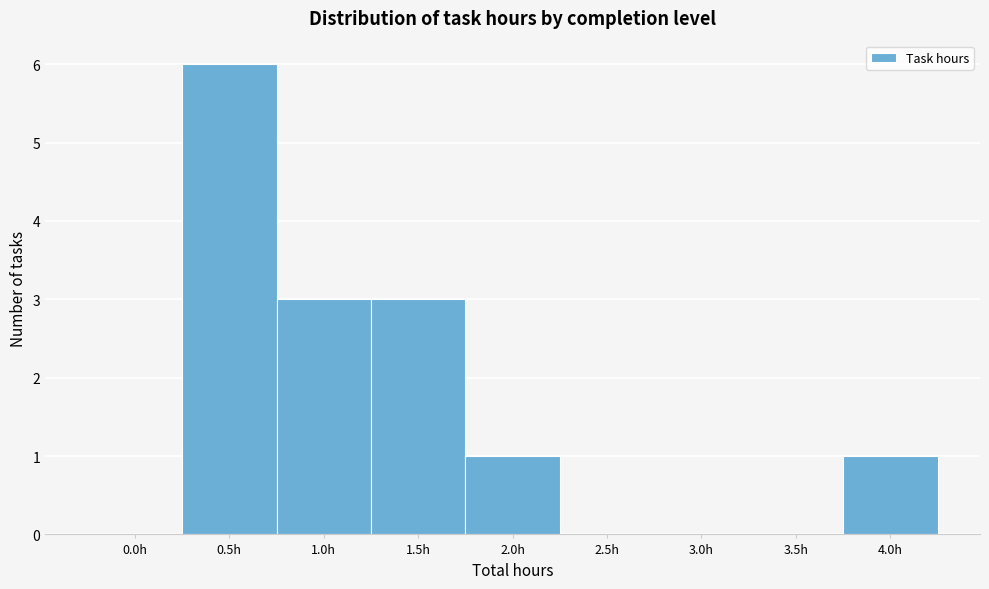

Reading left to right, transcribe all the data shown in this chart.

0.0h=0	0.5h=6	1.0h=3	1.5h=3	2.0h=1	2.5h=0	3.0h=0	3.5h=0	4.0h=1